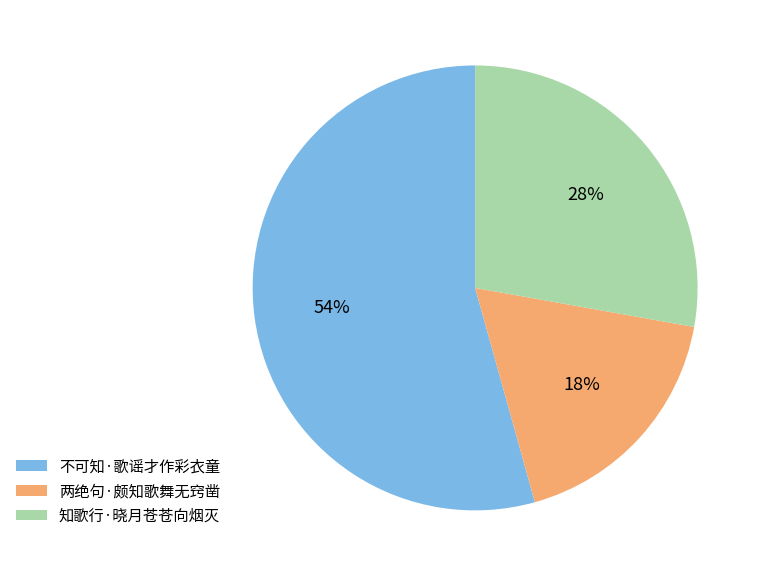

Rank the categories by value from highest to lowest.

不可知·歌谣才作彩衣童, 知歌行·晓月苍苍向烟灭, 两绝句·颇知歌舞无窍凿